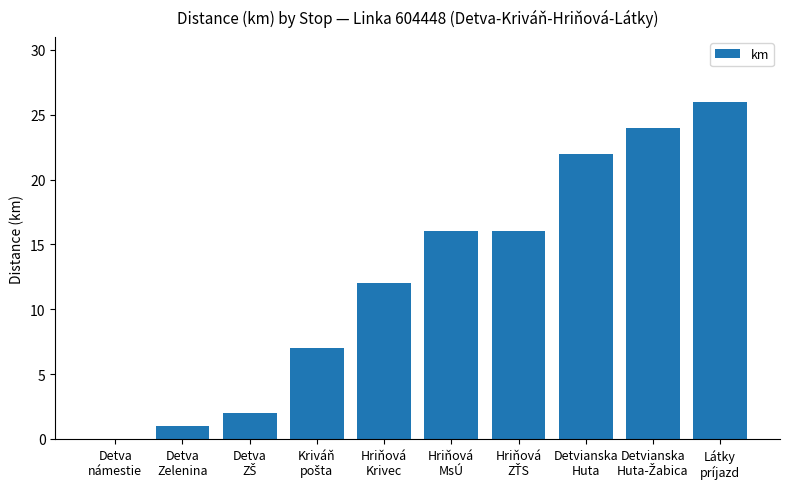

What is the sum of all values?

126